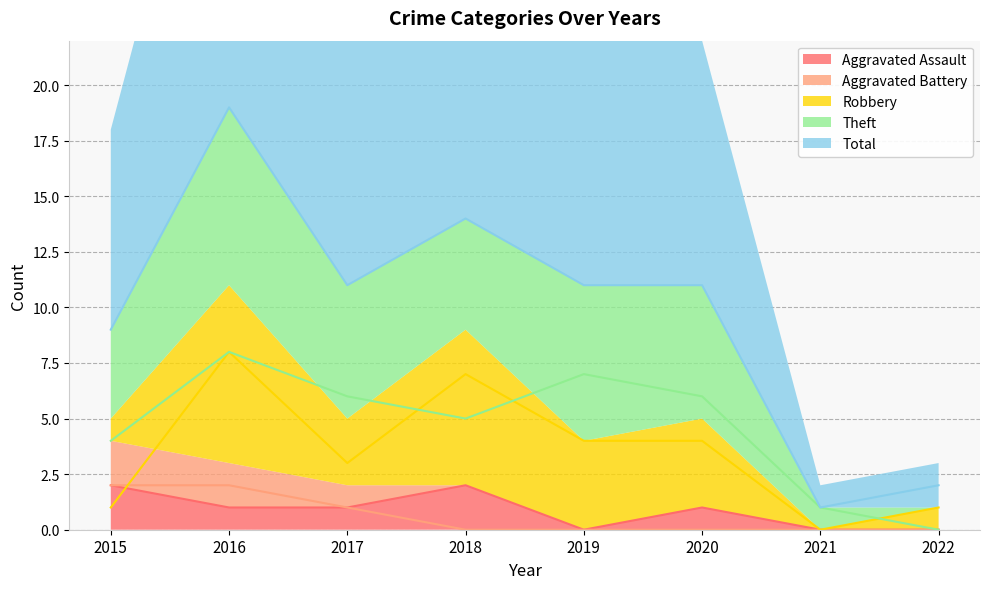

What are all the series names shown in the legend?

Aggravated Assault, Aggravated Battery, Robbery, Theft, Total